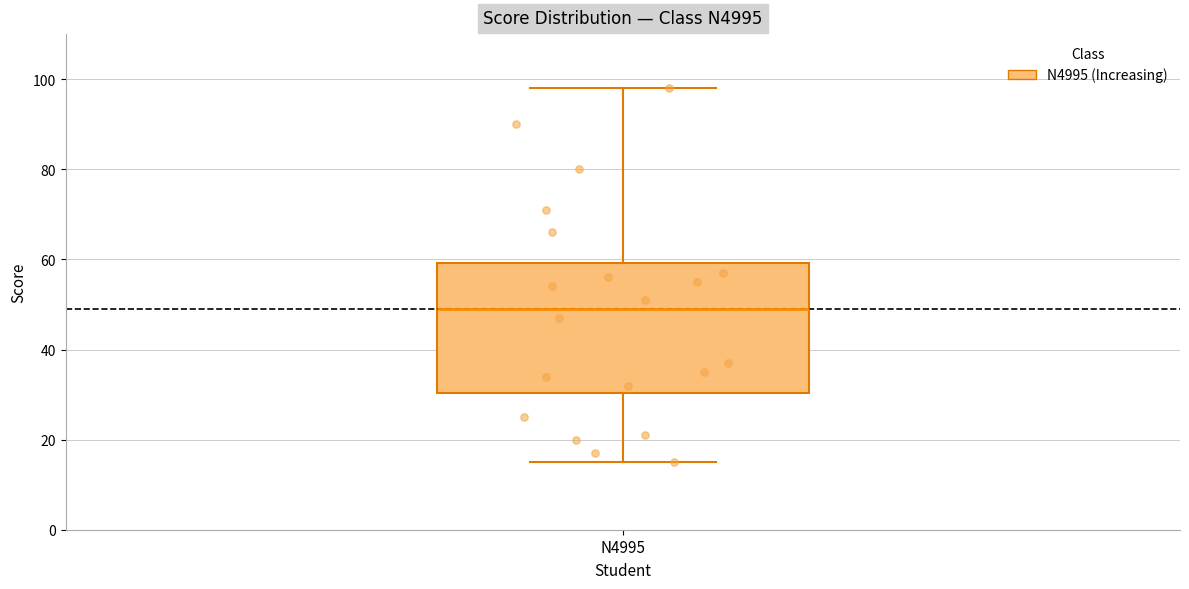

Transcribe this box plot: give where the median line is, the range the box spans, and where the two whiskers end, as read against the y-axis. The values are not printed on the chart, so give them approximately, as read against the axis.

median 50, box 30 to 60, whiskers 16 to 98